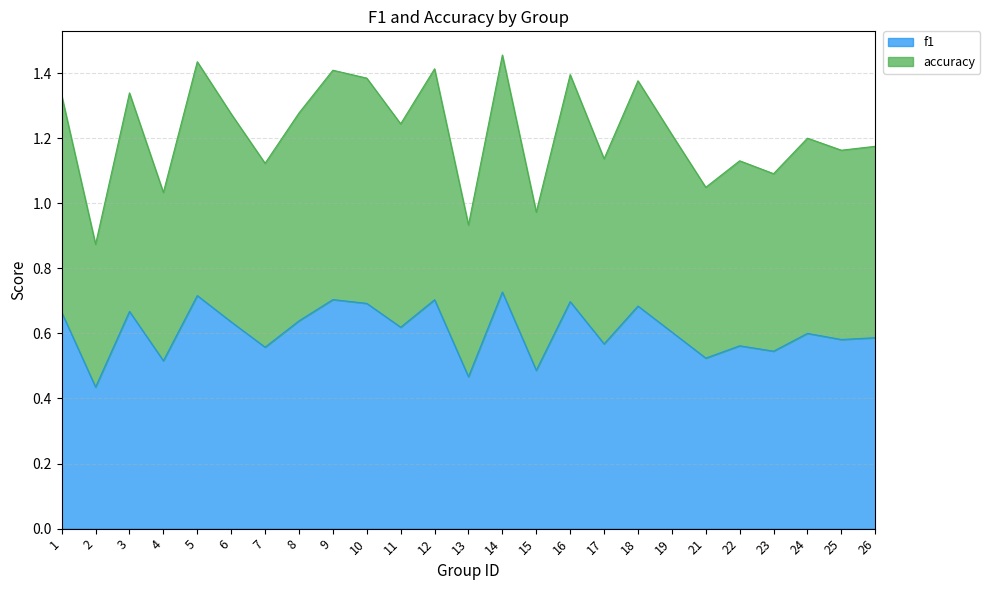

Does the chart have visible grid lines?

Yes